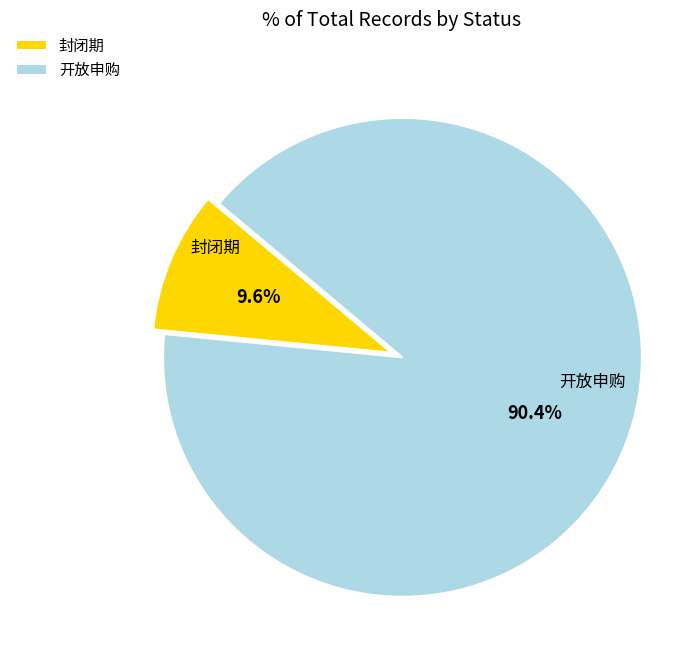

Which category has the biggest portion of the pie?

开放申购